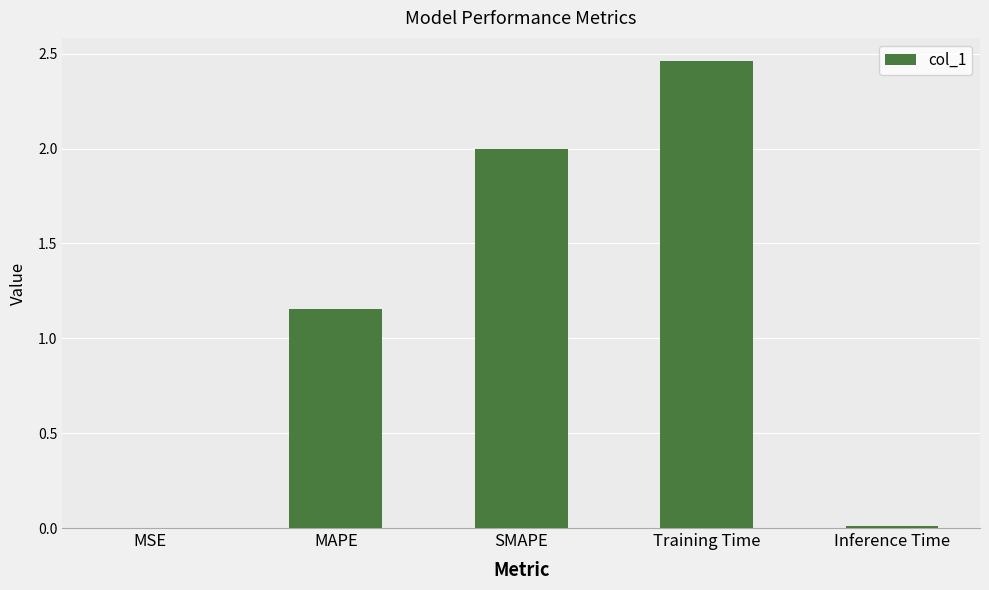

The chart shows a value of 0.5 at Training Time. True or false?

False